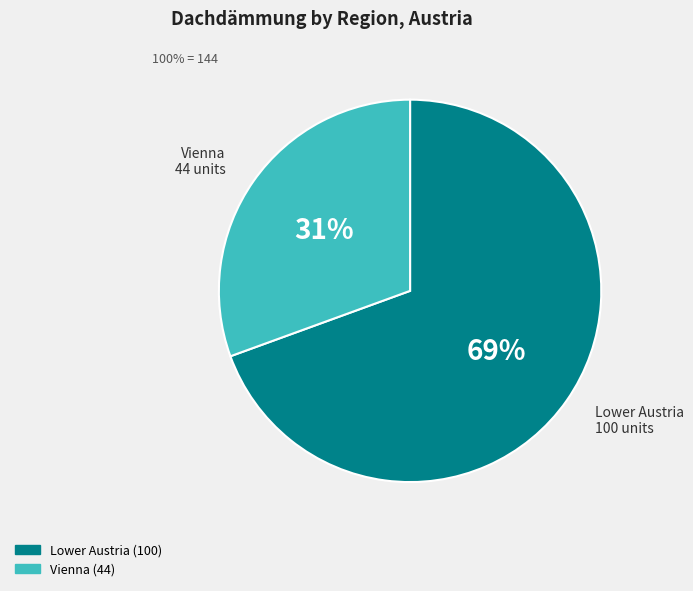

What percentage is the Vienna slice, to the nearest percent?

31%